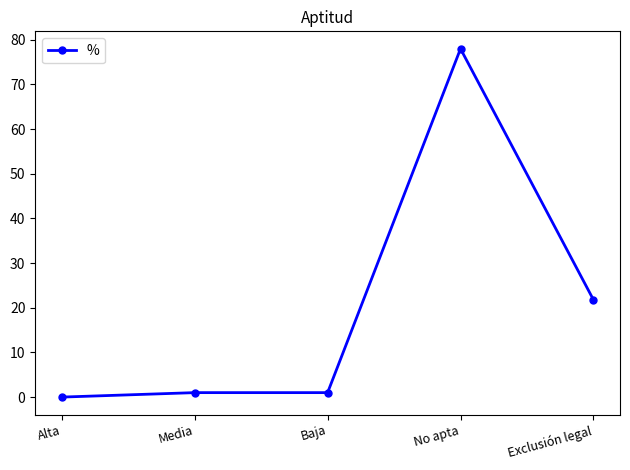

Approximately how many times larger is the value at Baja compared to Media?

1.0